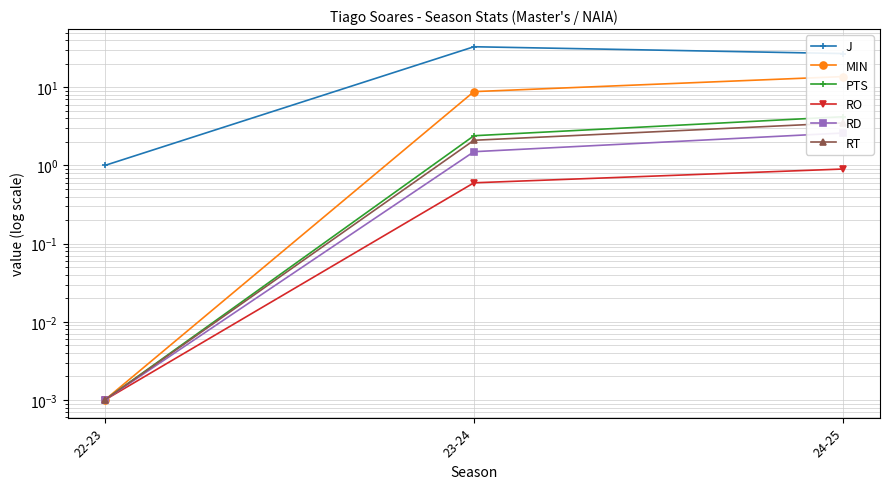

At which category is the sum across all series the highest?

24-25